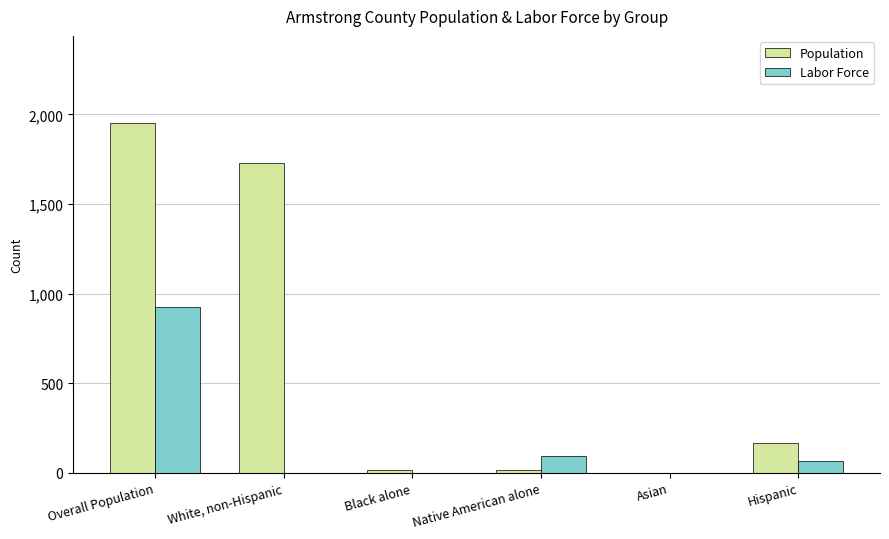

Are the bars grouped side by side (vs. stacked)?

Yes